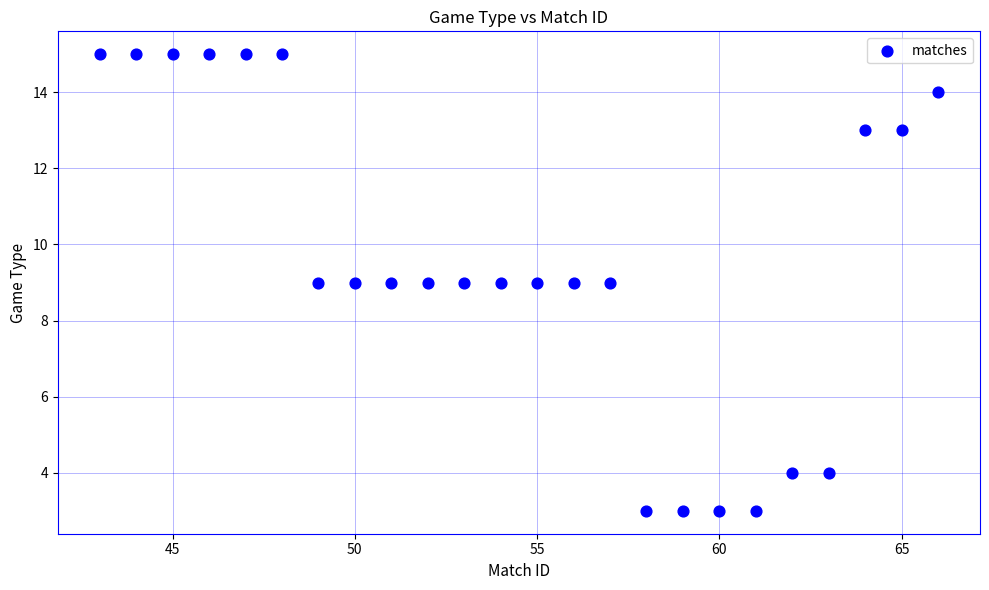

What is the range of X values (max minus min)?

23